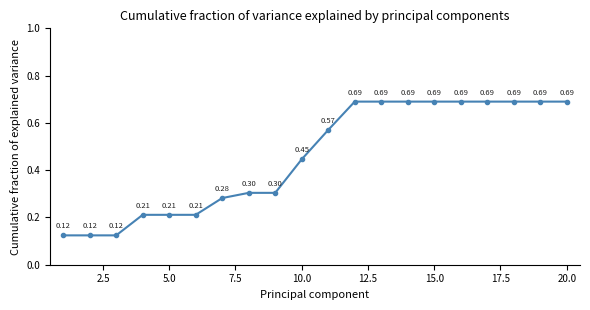

What is the average value?

0.5